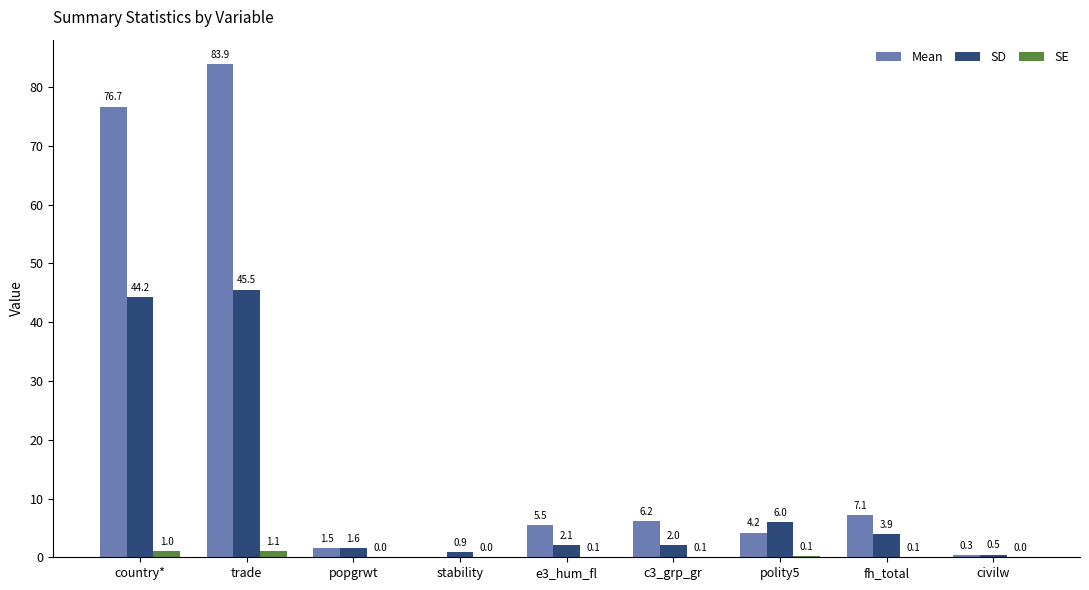

Which series has the widest spread of values?

Mean